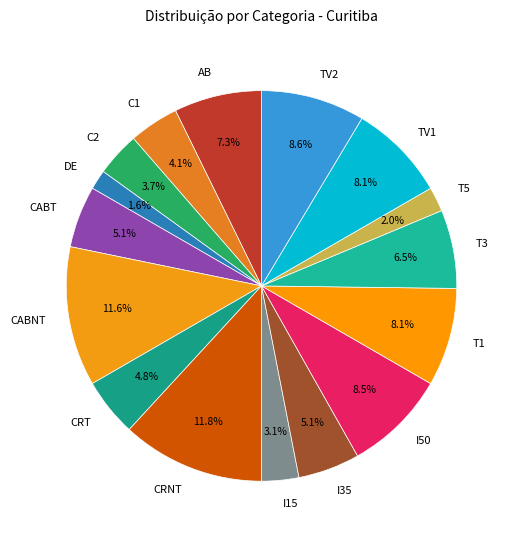

Is the sum of CRT and C1 greater than half?

No